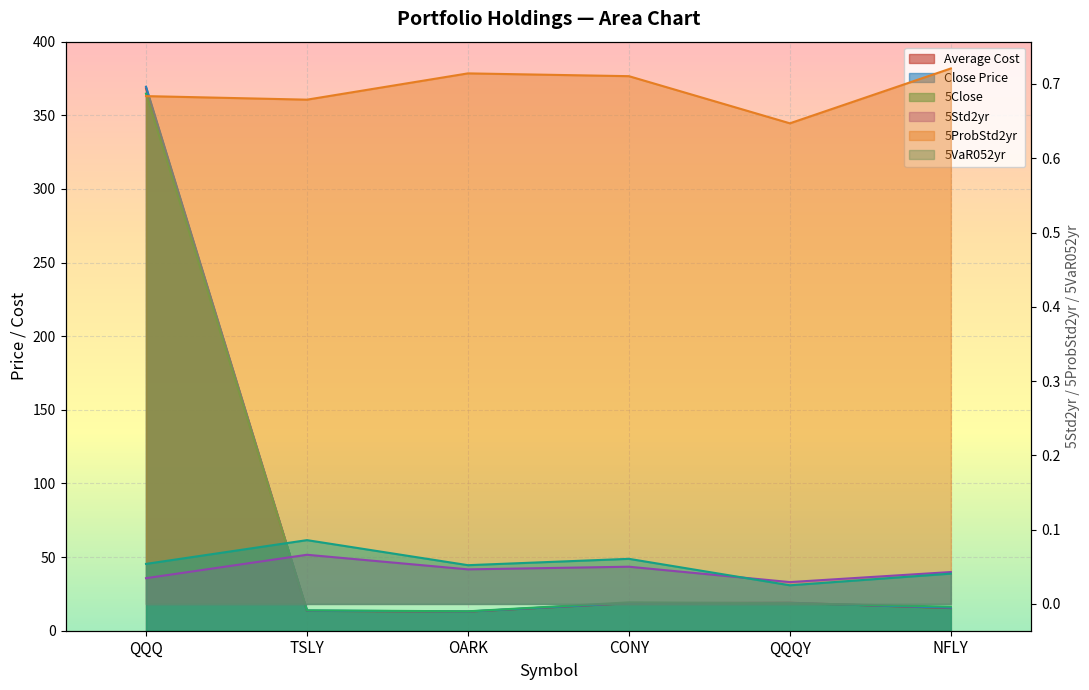

At which category does the chart reach its peak across all series?

QQQ